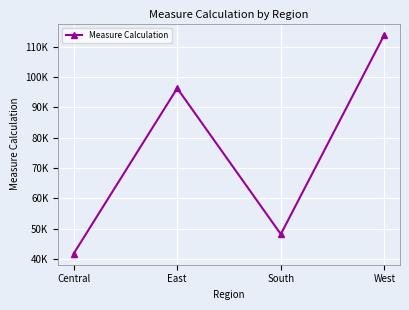

What is the ratio of the value at East to the value at West?

0.8